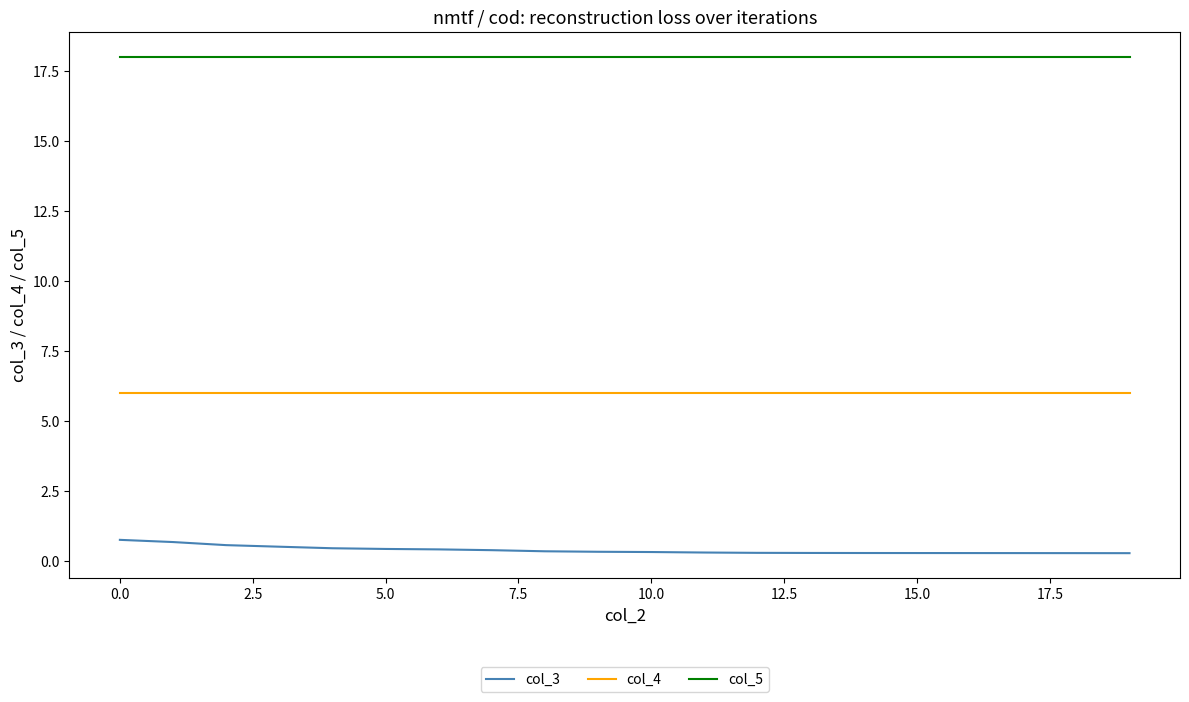

True or false: col_5 and col_4 intersect in this chart.

False